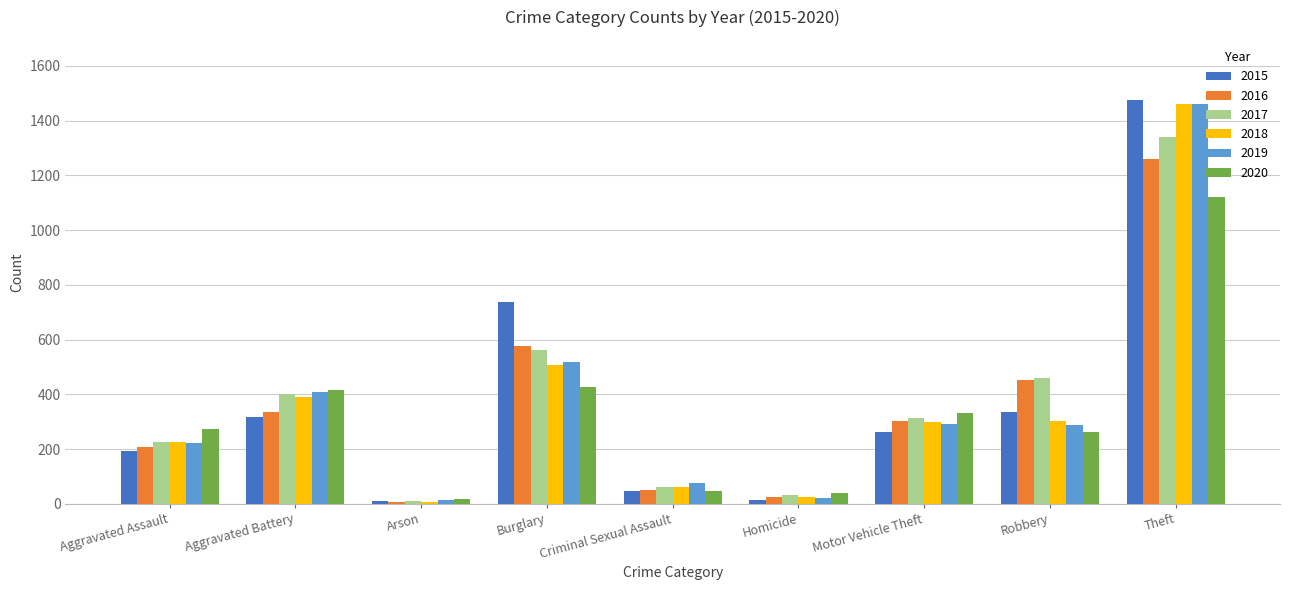

What is the total value across all series at Homicide?

162